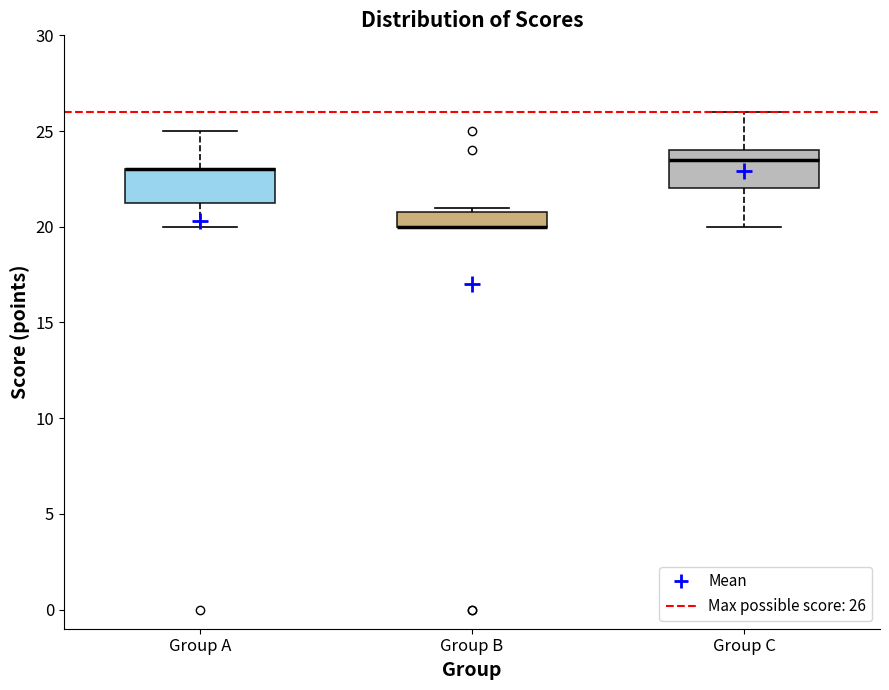

Where does the median line of the box for Group C sit on the y-axis? The values are not printed on the chart, so give them approximately, as read against the axis.

23.5